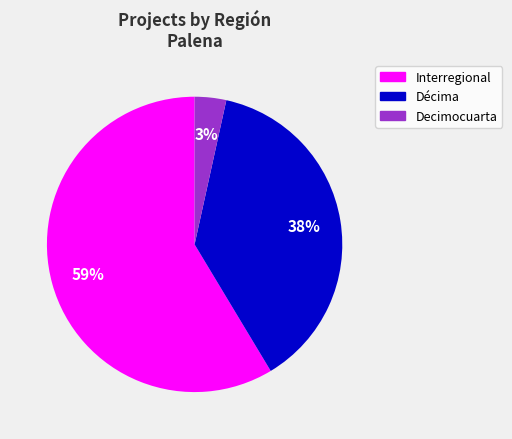

To the nearest percent, what is the average slice percentage?

33%